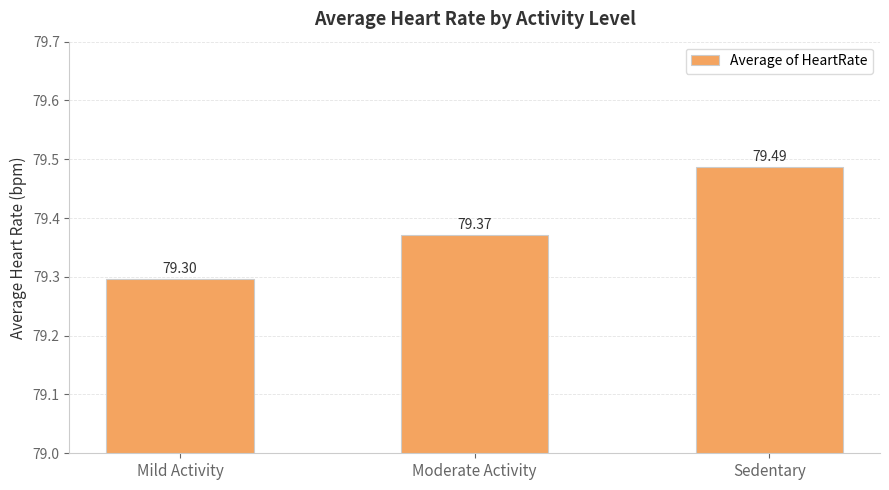

Rank the categories by value from highest to lowest.

Sedentary, Moderate Activity, Mild Activity